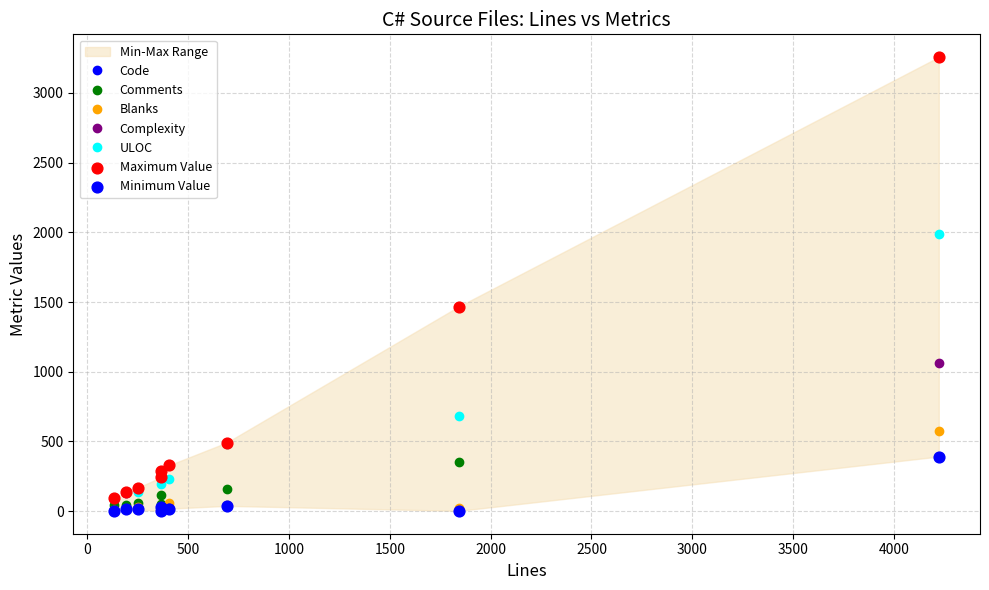

Which series has the largest total across all categories?

Code